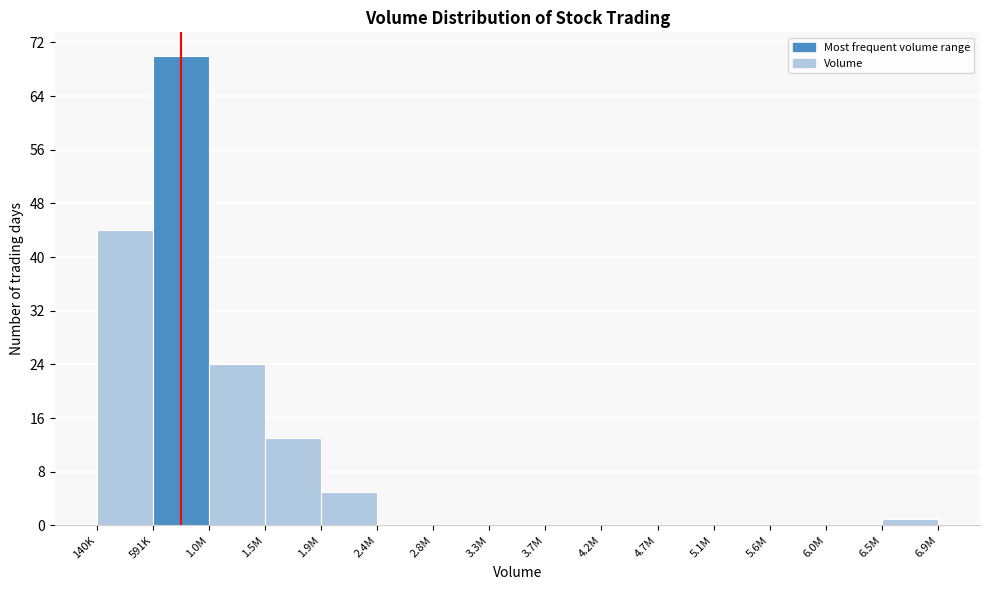

Reading right to left, list all the values displayed in this chart.

6.5M=1	6.0M=0	5.6M=0	5.1M=0	4.7M=0	4.2M=0	3.7M=0	3.3M=0	2.8M=0	2.4M=0	1.9M=5	1.5M=13	1.0M=24	591K=70	140K=44